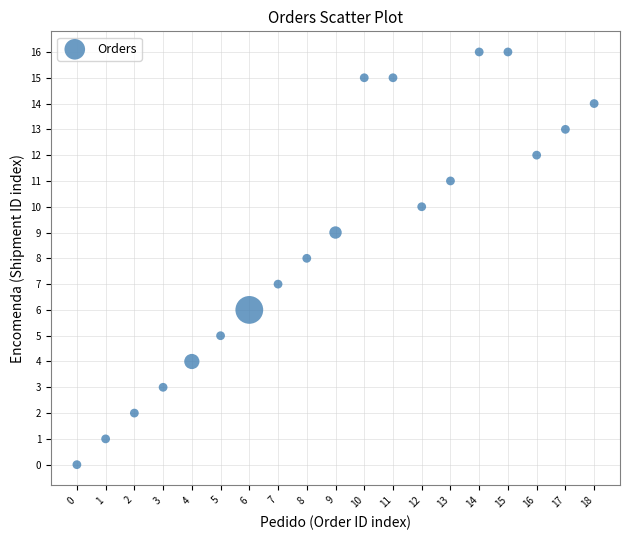

What is the range of X values (max minus min)?

18